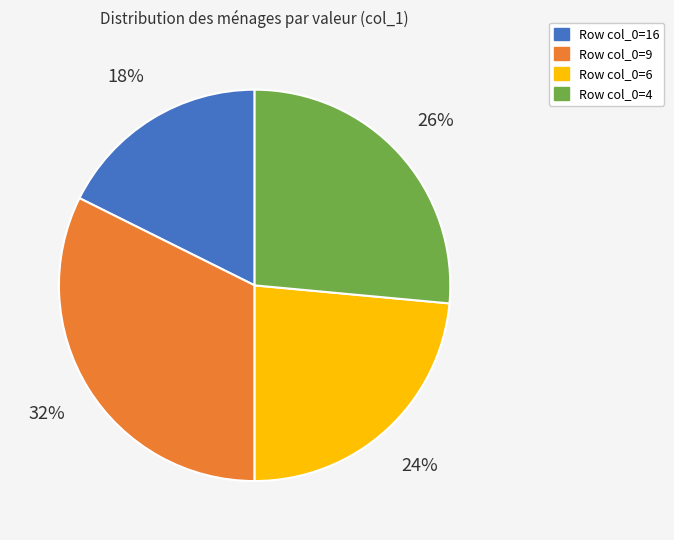

To the nearest percent, what is the average slice percentage?

25%